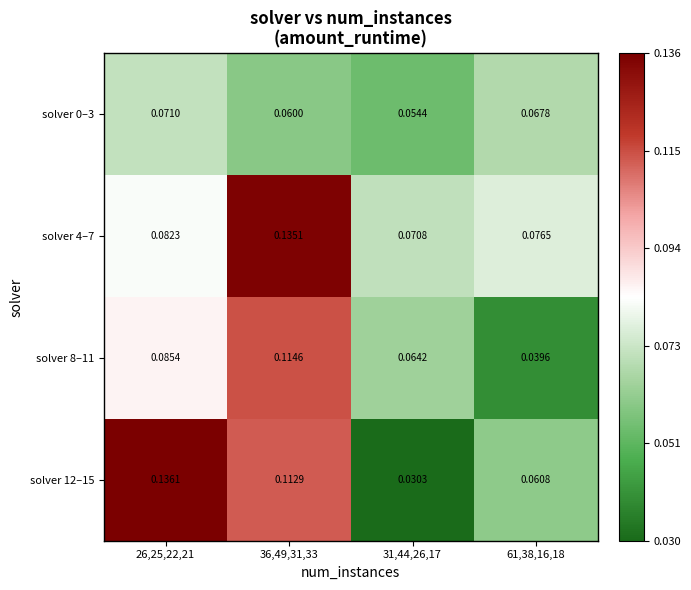

Is the value of solver 4–7 at 61,38,16,18 greater than the value of solver 8–11 at 26,25,22,21?

No